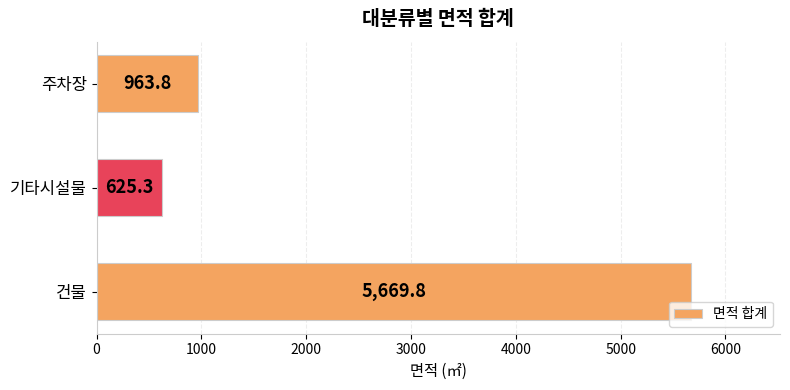

What is the sum of all values?

7258.9